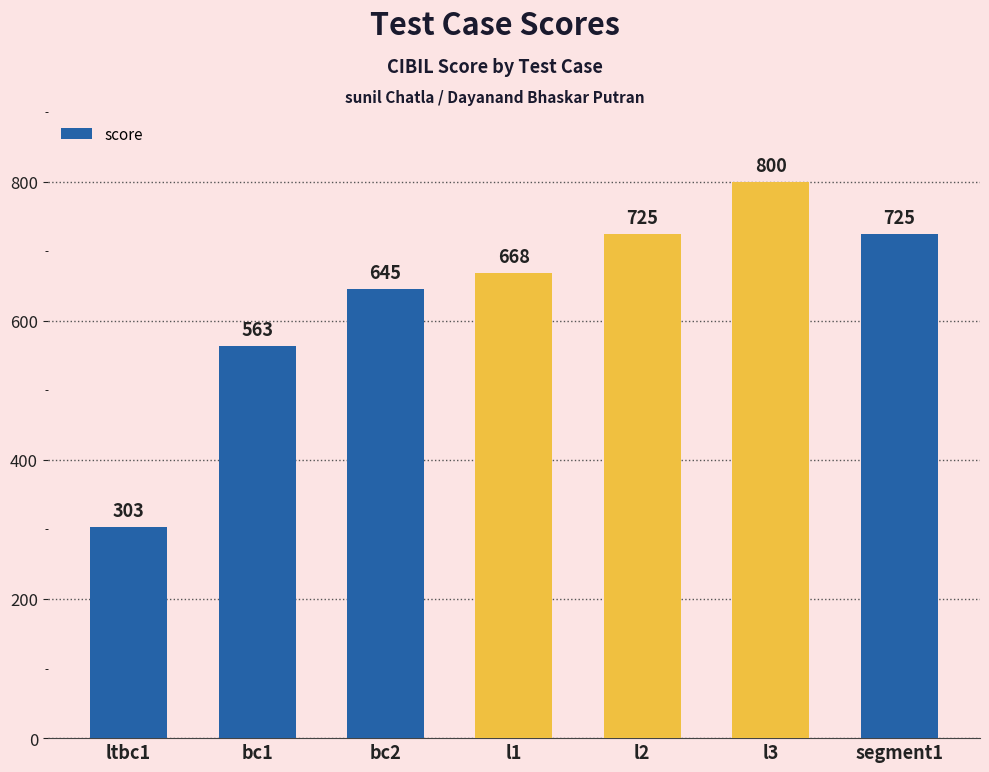

How many categories are shown in the chart?

7